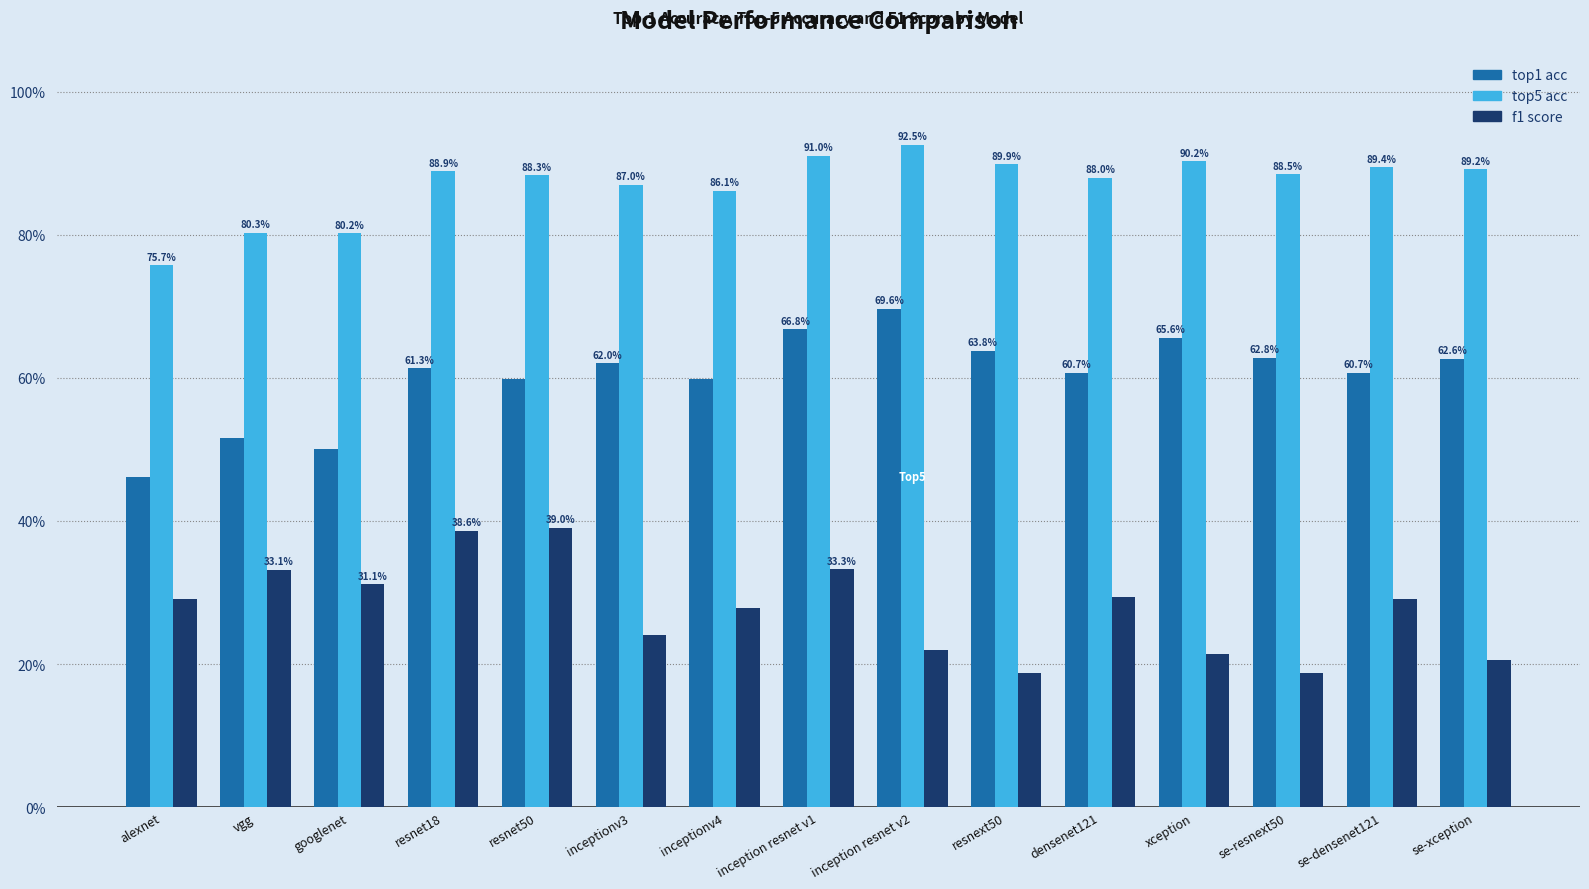

Between inceptionv3 and inception resnet v1, which series saw the biggest shift?

f1 score